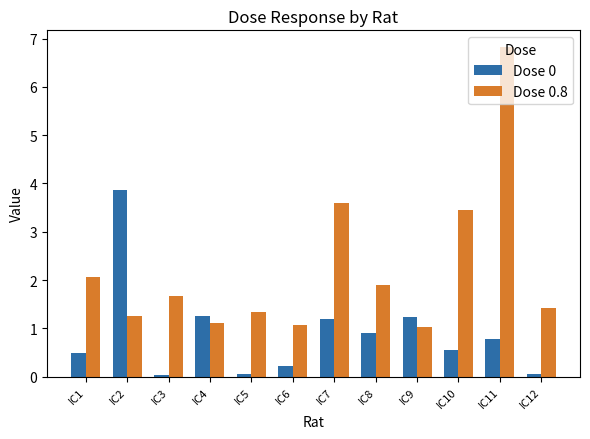

Which label corresponds to the largest value in the chart?

IC11